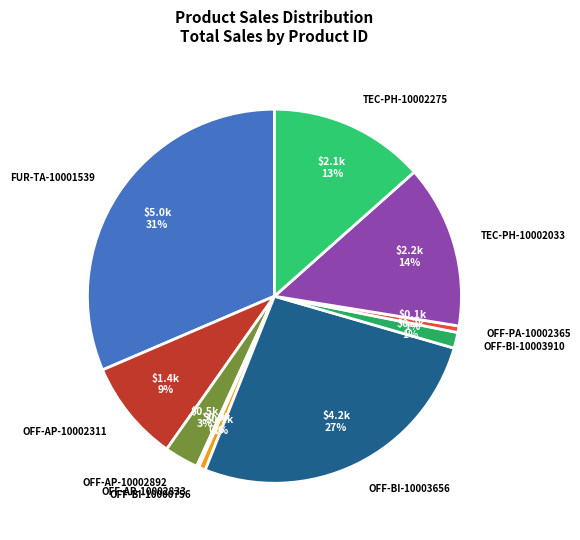

Is it true that TEC-PH-10002033 is 23% of the pie?

False